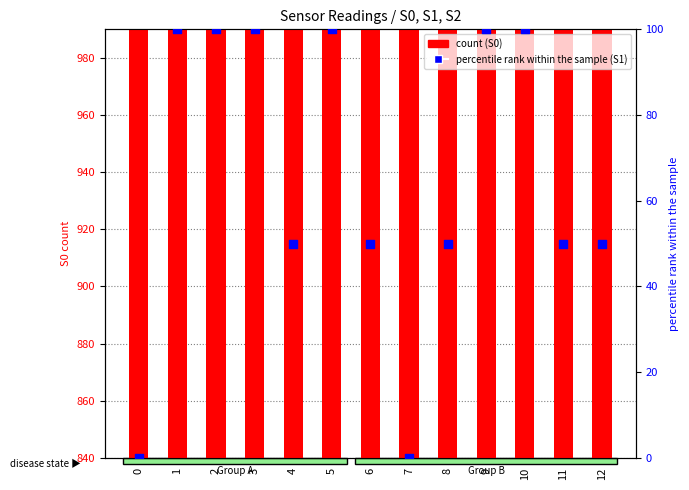

At which category is the sum across all series the highest?

1